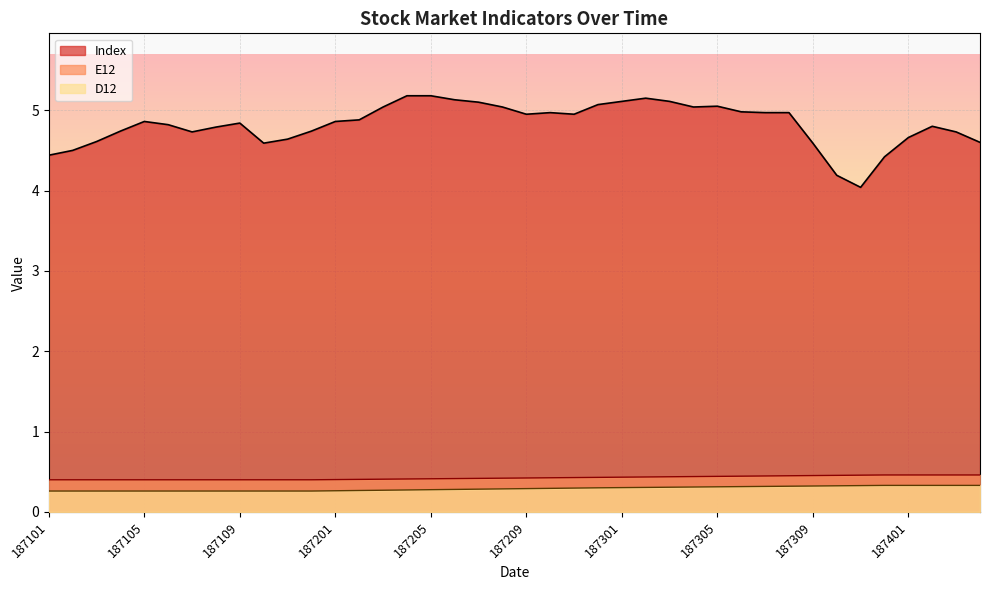

Rank the series by their maximum value, from highest to lowest.

Index, E12, D12